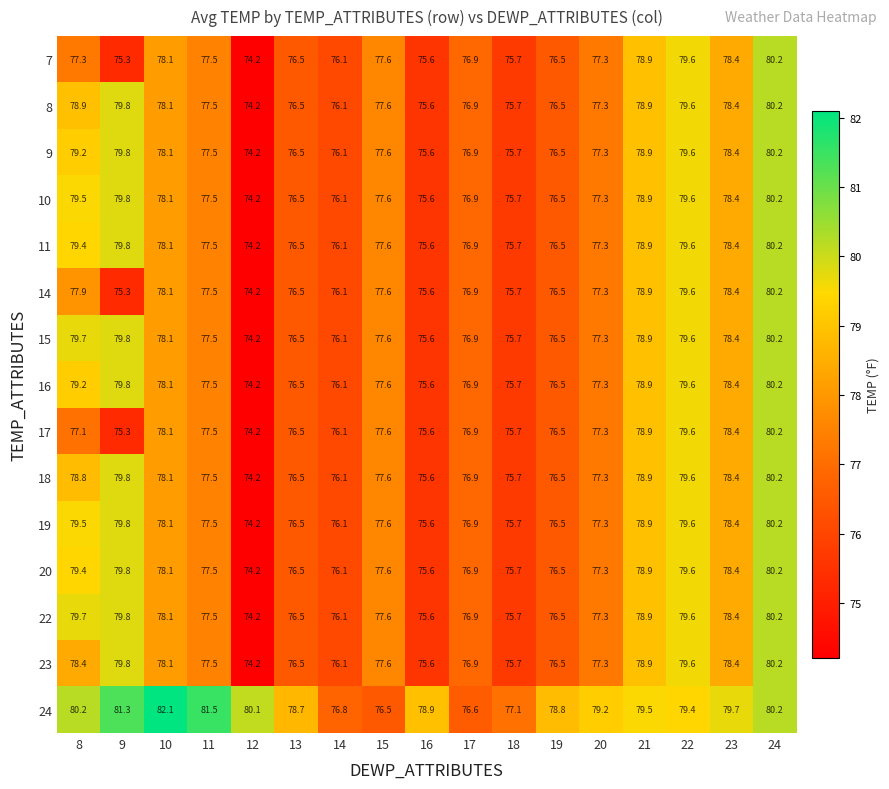

What is the difference between the maximum and minimum values in the 11 series?

6.0